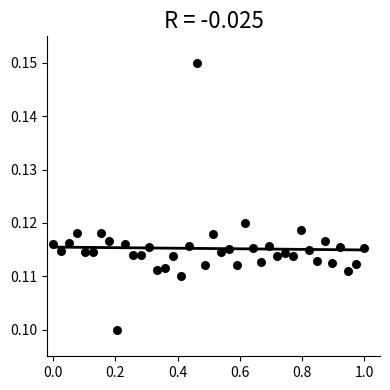

What is the range of X values (max minus min)?

1.0